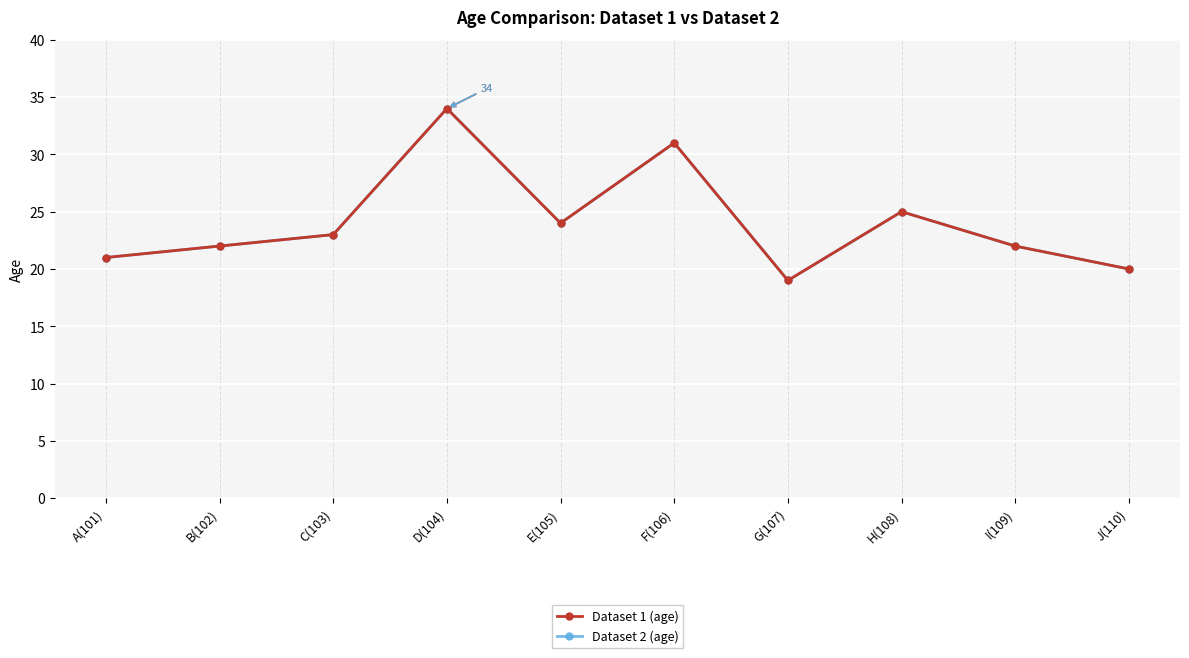

At which category does Dataset 1 (age) reach its first local valley?

E(105)